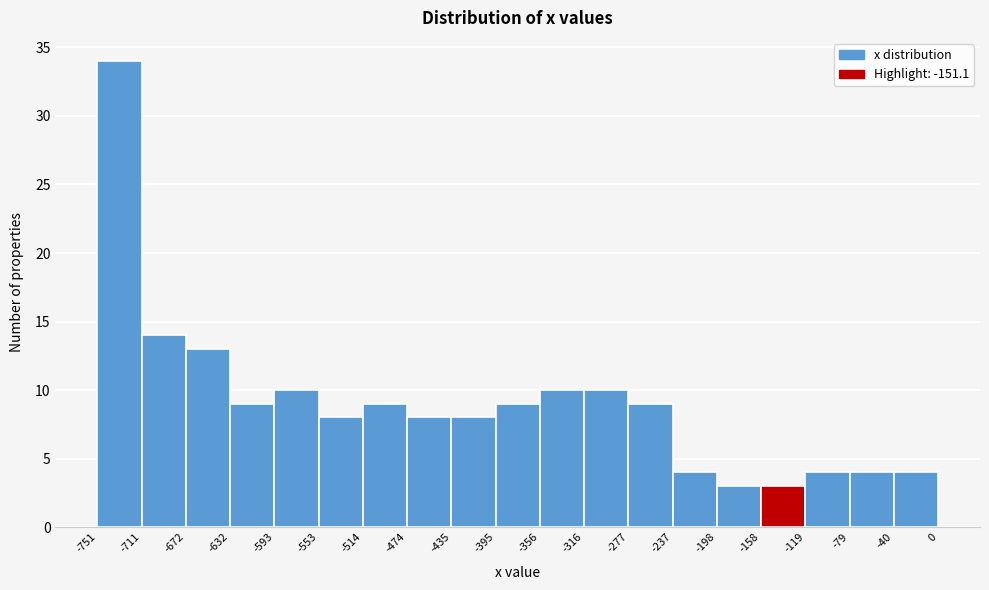

What is the height of the bar covering -395 to -356 on the x-axis? The values are not printed on the chart, so give them approximately, as read against the axis.

9